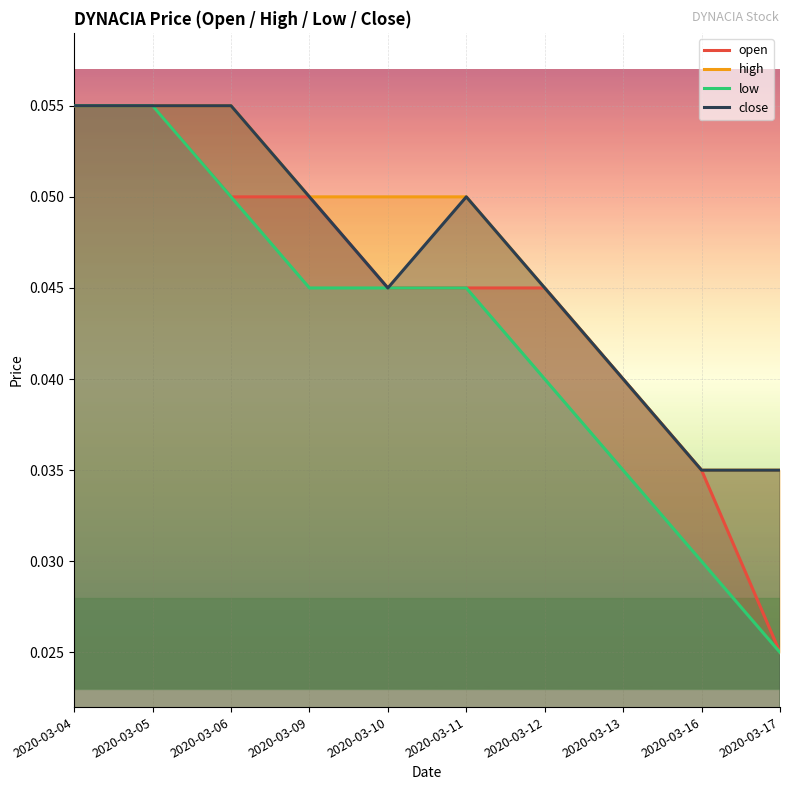

How many categories are shown in the chart?

10